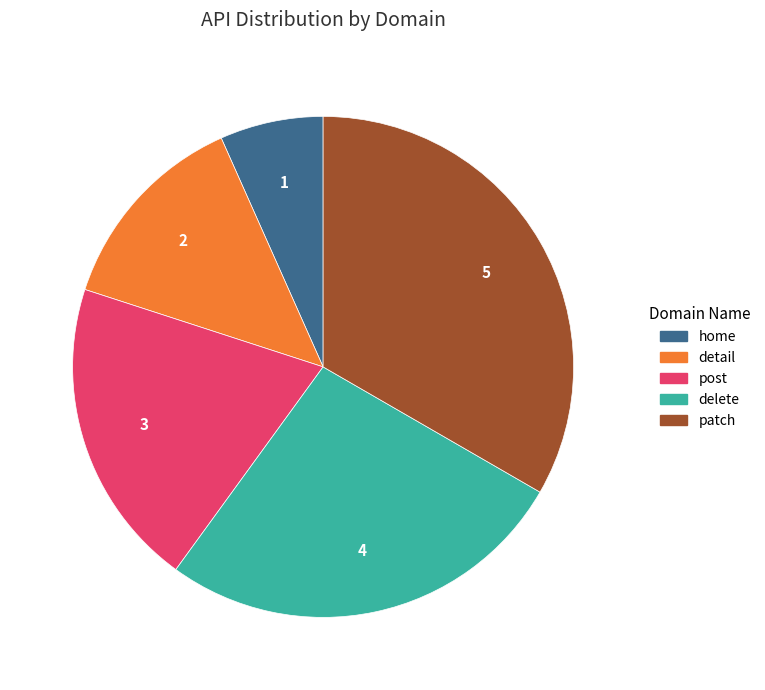

What is the ratio of the value at delete to the value at post?

1.3